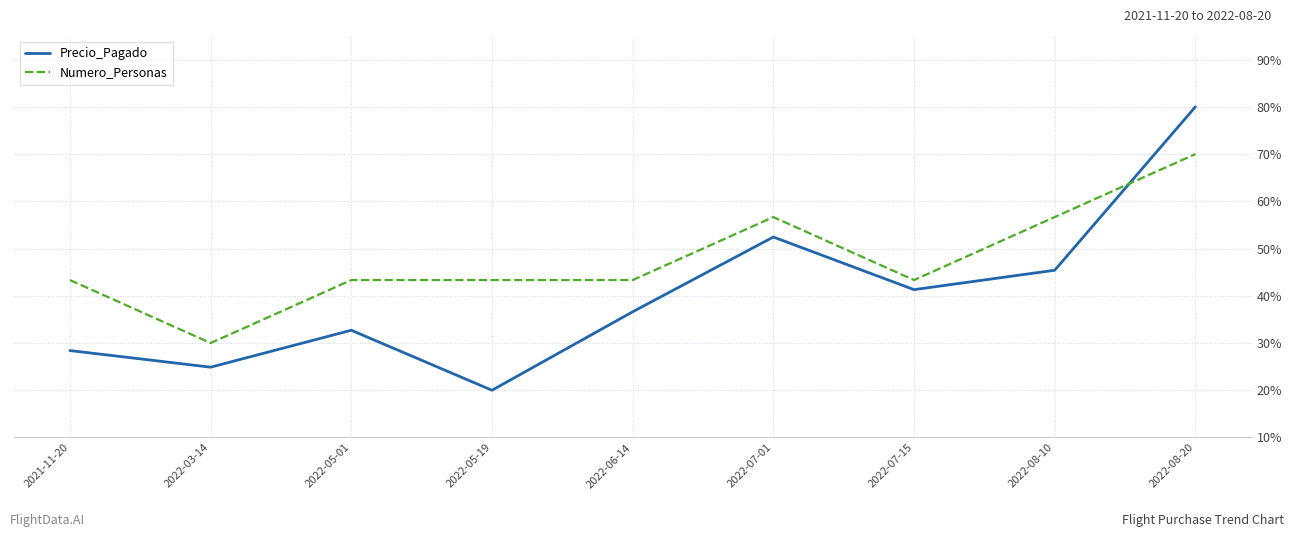

True or false: Numero_Personas has more than 0 points higher than both neighbors.

True